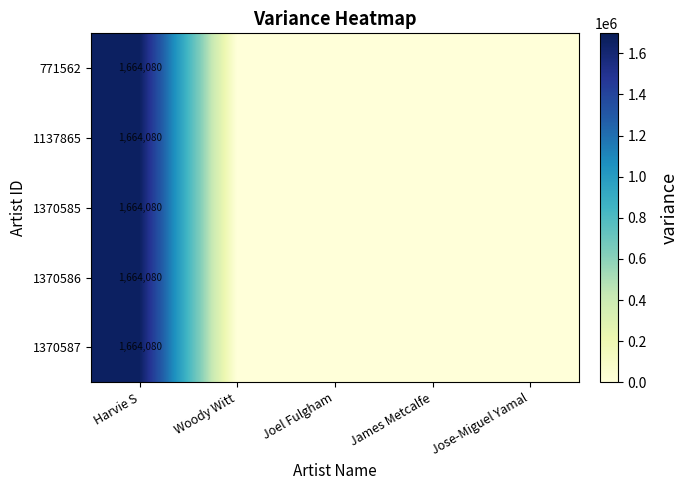

Rank the series by their maximum value, from lowest to highest.

771562, 1137865, 1370585, 1370586, 1370587